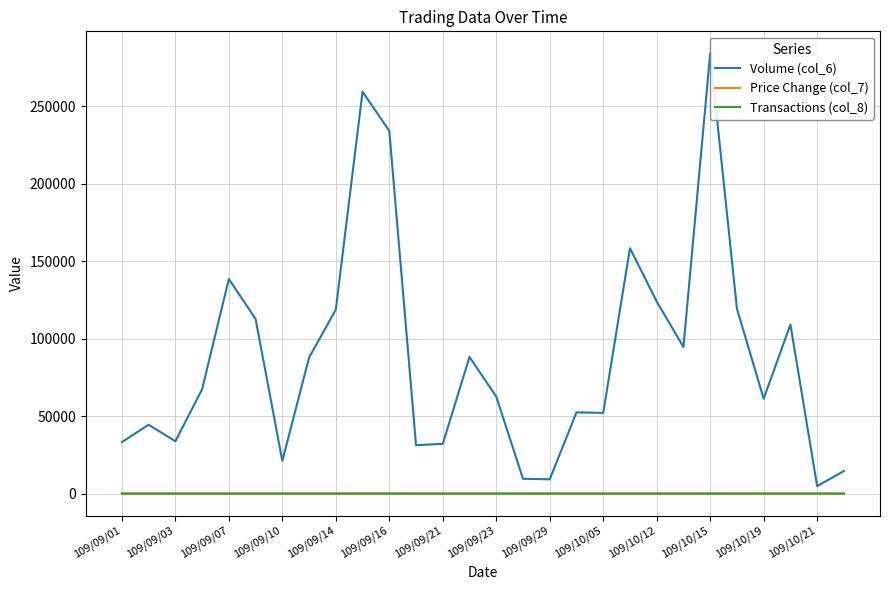

Reading right to left, list all the values displayed in this chart.

Volume (col_6): 14560.0	4800.0	109070.0	61200.0	119280.0	284000.0	94560.0	123880.0	158270.0	52040.0	52390.0	9180.0	9540.0	62560.0	88120.0	32100.0	31190.0	233930.0	259260.0	118670.0	87690.0	21060.0	112660.0	138440.0	67280.0	33720.0	44420.0	33210.0
Price Change (col_7): -0.1	-0.0	0.1	0.0	-0.0	0.0	0.0	-0.1	0.0	-0.0	-0.0	-0.0	0.0	-0.0	-0.1	-0.1	0.0	-0.1	0.1	0.1	-0.1	0.0	0.1	0.1	-0.1	-0.0	0.0	0.0
Transactions (col_8): 2.0	1.0	7.0	1.0	5.0	9.0	4.0	2.0	6.0	5.0	2.0	1.0	1.0	1.0	3.0	2.0	2.0	28.0	39.0	4.0	2.0	1.0	2.0	2.0	2.0	3.0	2.0	1.0